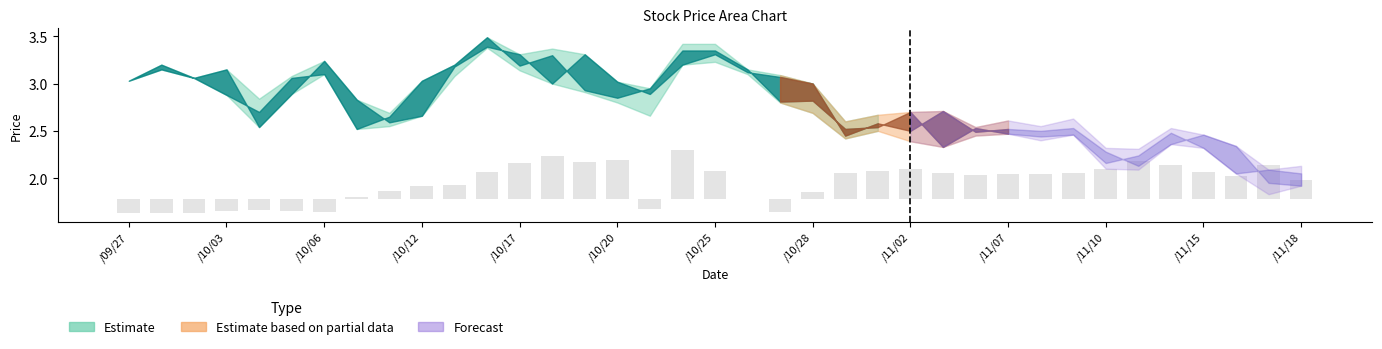

At which category does the chart reach its peak across all series?

17